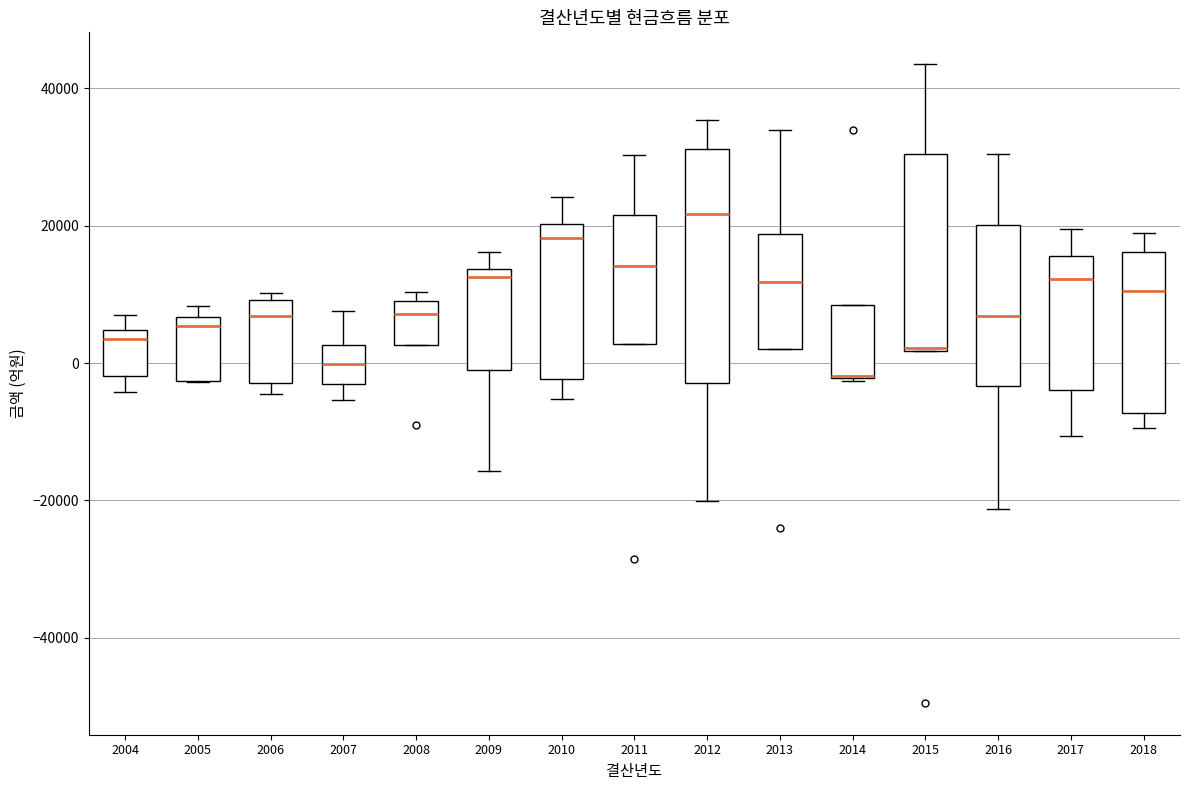

Where is the upper edge of the box at x = 2007 on the y-axis? The values are not printed on the chart, so give them approximately, as read against the axis.

2000